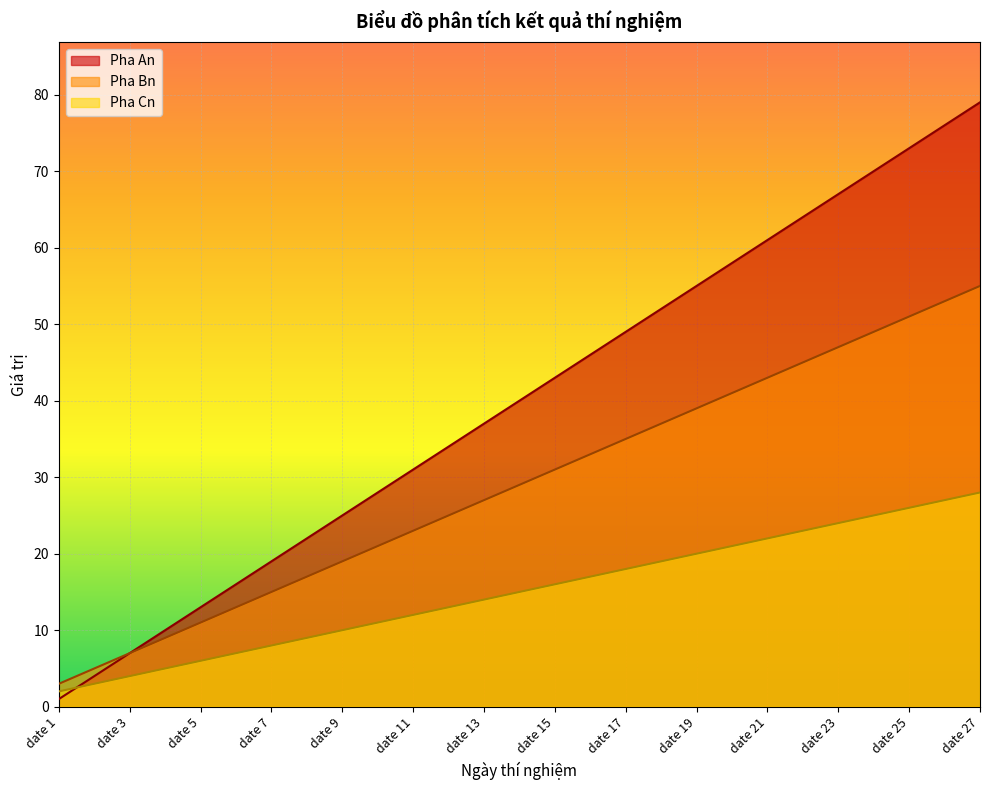

True or false: Pha Bn and Pha Cn cross at least once.

False